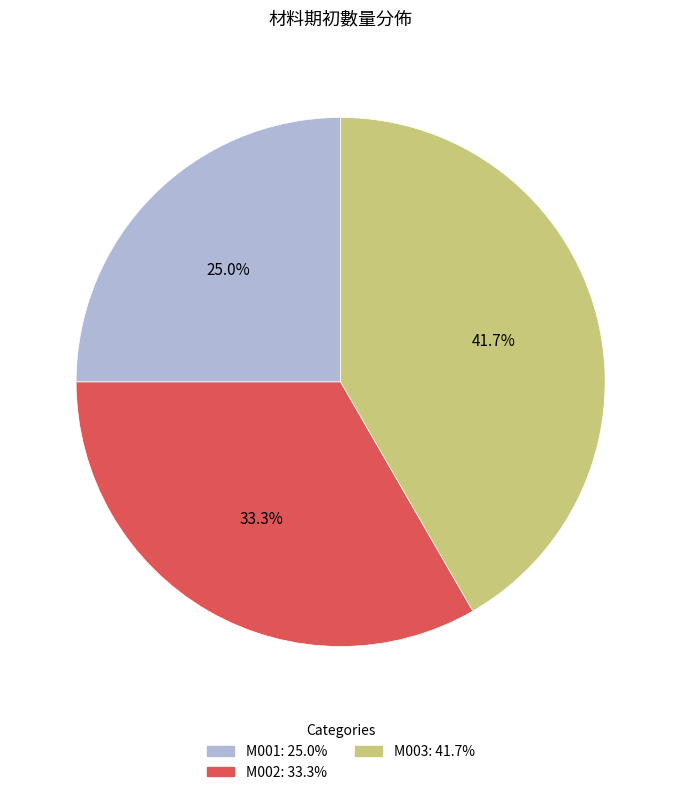

Between M002 and M001, which is larger?

M002